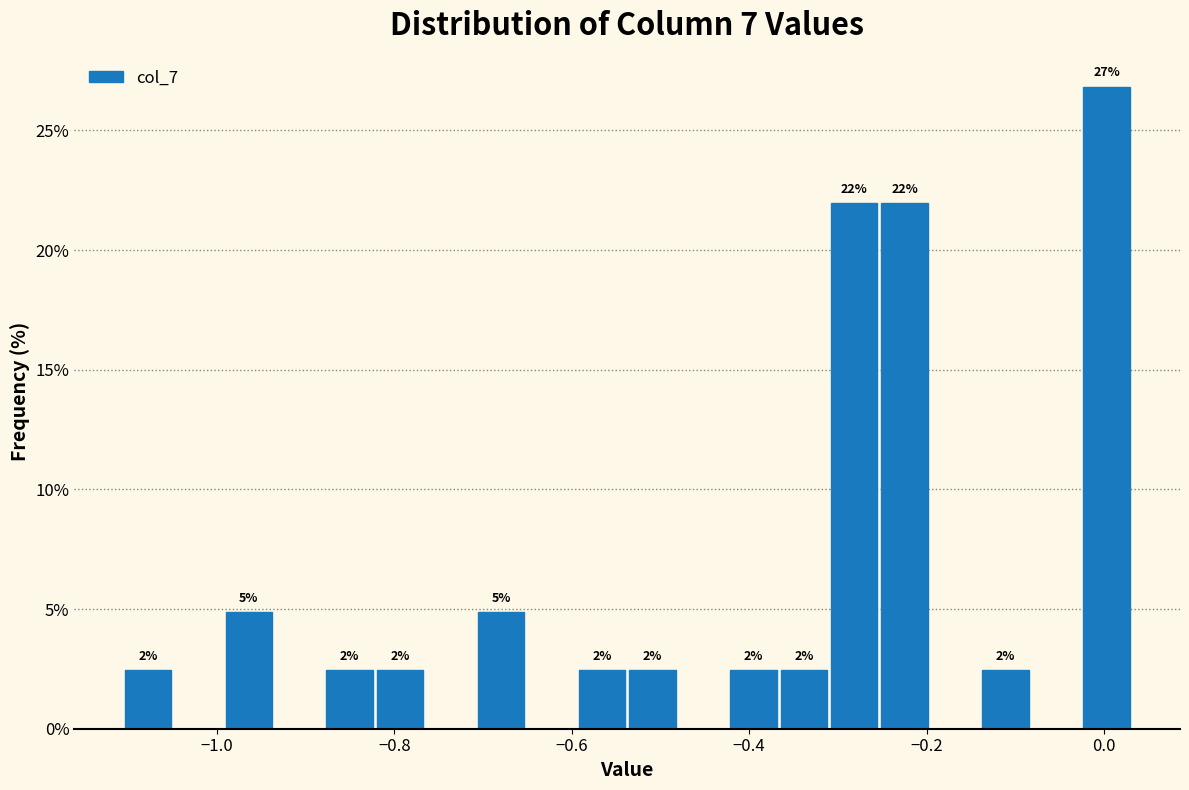

Read against the x-axis, roughly where is the centre of the tallest bar?

0.00